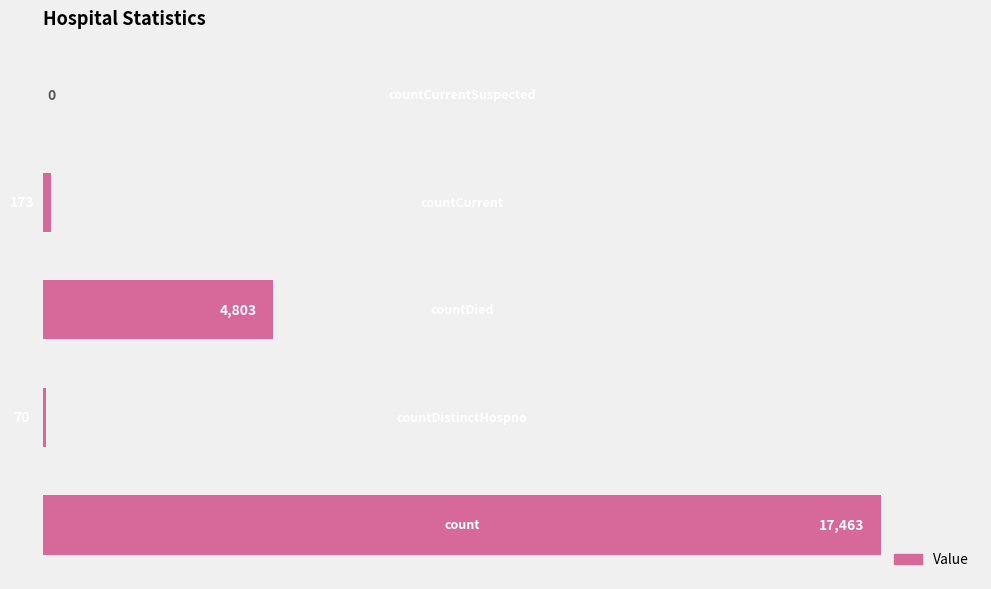

What is the greatest value displayed?

17463